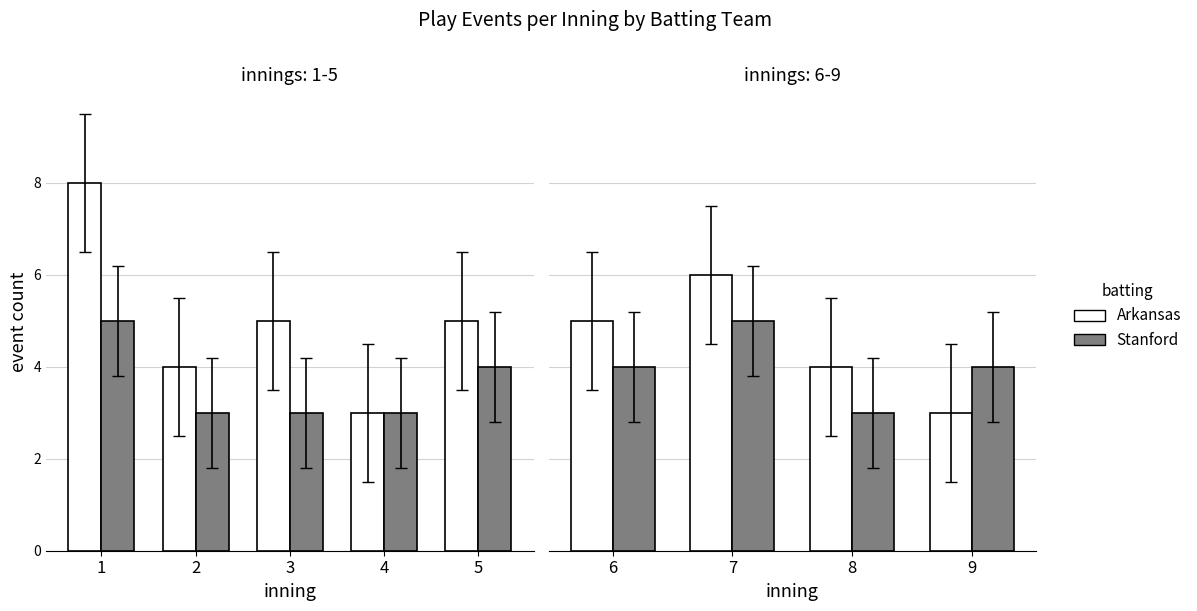

Rank the series by their maximum value, from lowest to highest.

Stanford, Arkansas